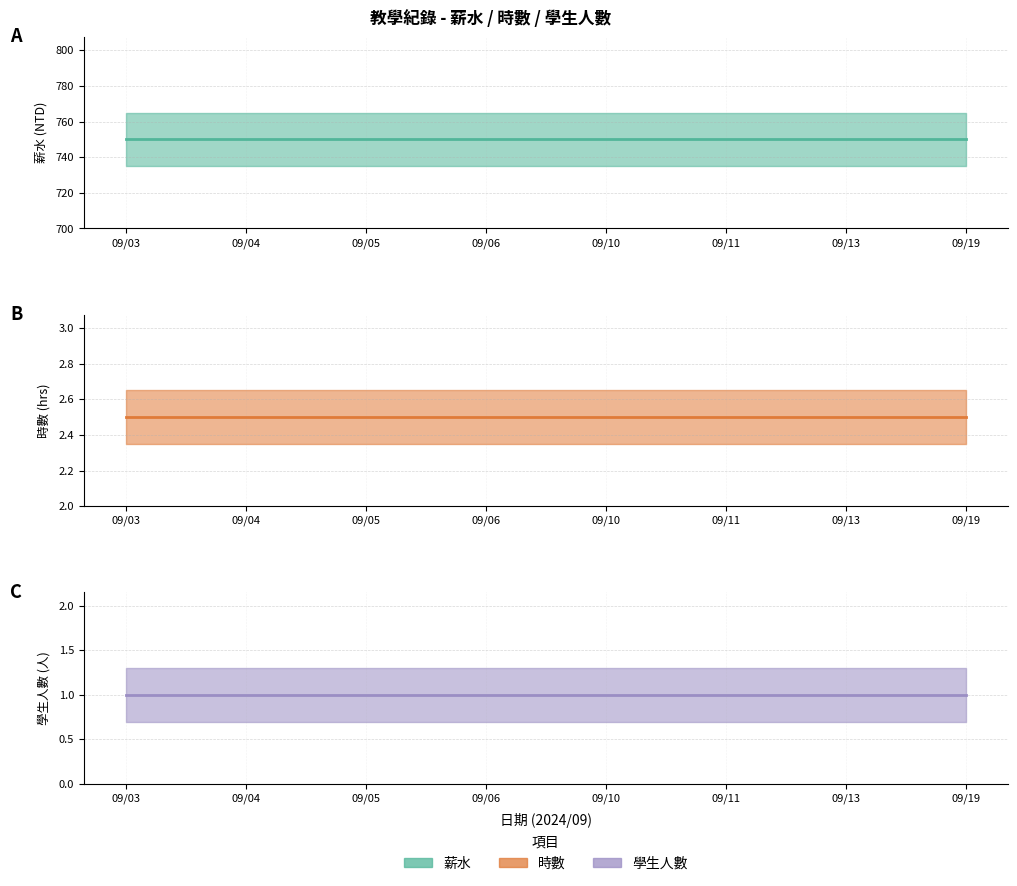

Which series has the largest total across all categories?

薪水